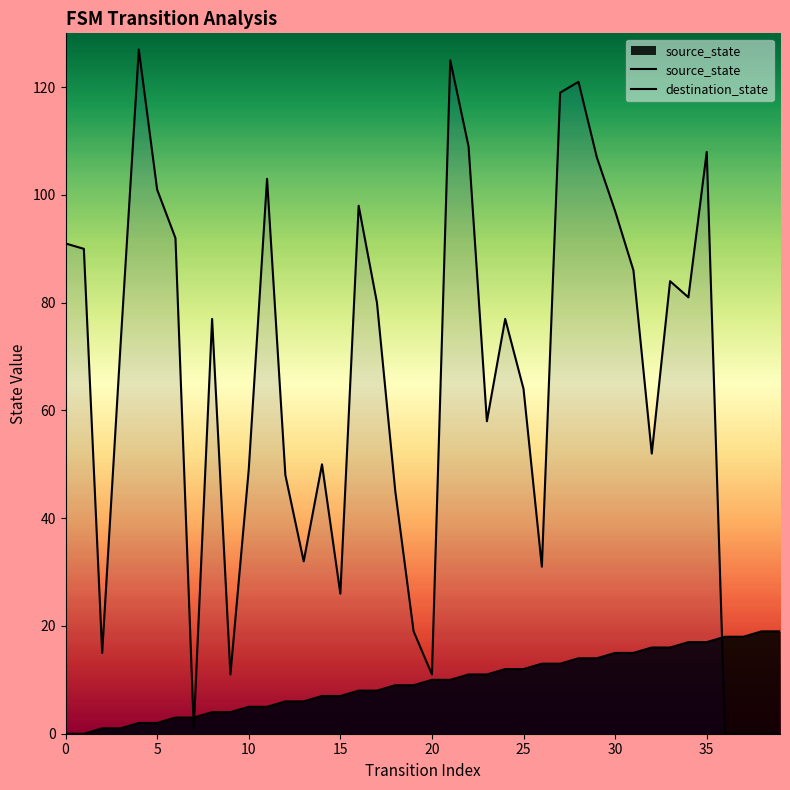

Where does the source_state series first go above 10?

22